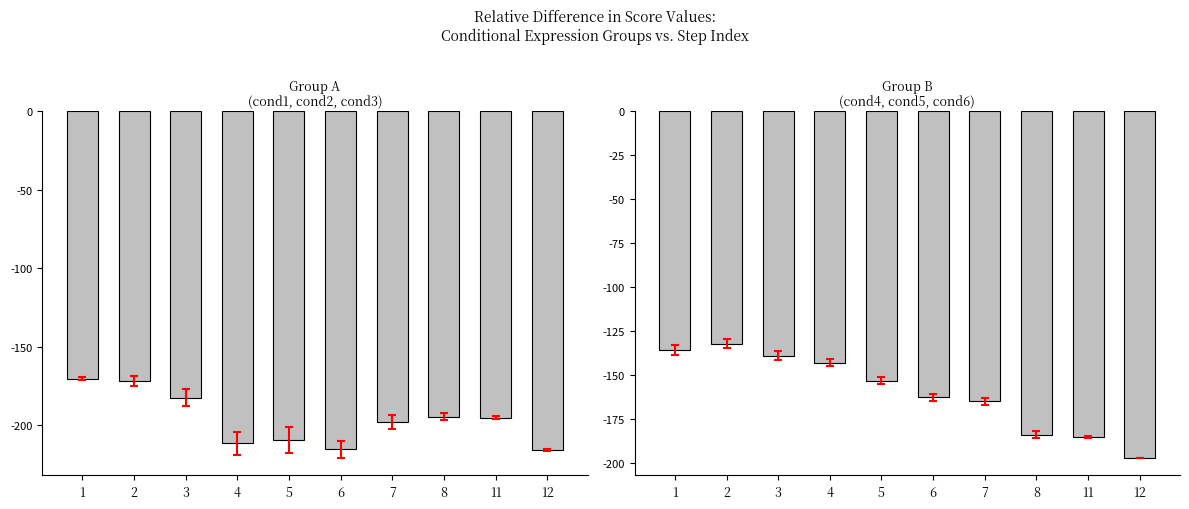

What is the value of the 10th bar from the left?

-197.1